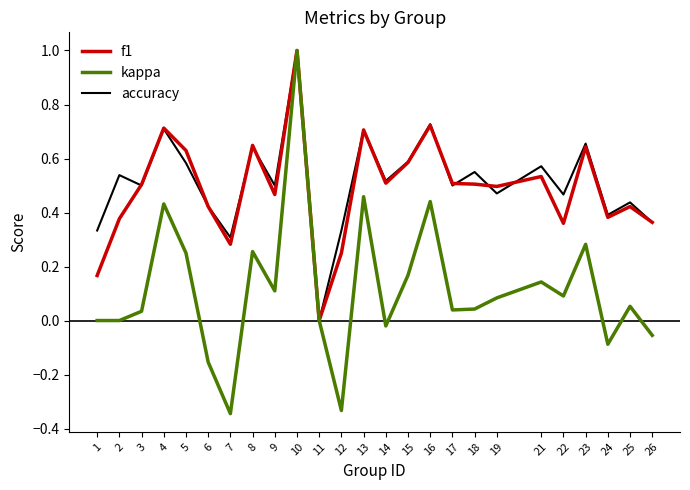

The f1 series shows 1.0 at 10. True or false?

True